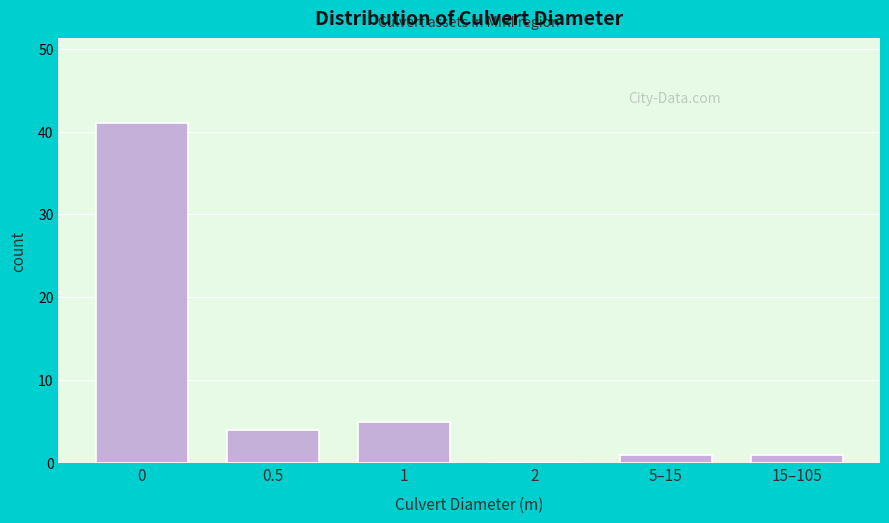

Reading left to right, what are all the values shown in this chart?

0=41	0.5=4	1=5	2=0	5–15=1	15–105=1